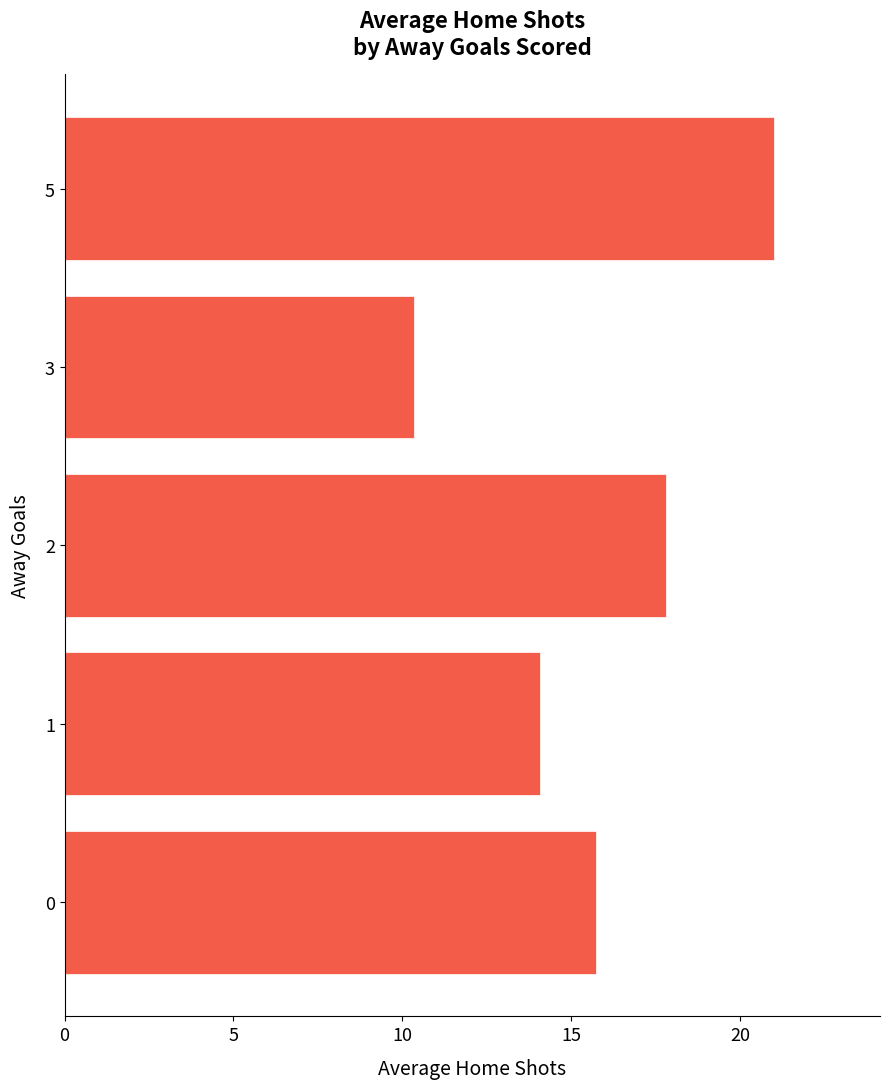

Rank the categories by value from lowest to highest.

3, 1, 0, 2, 5